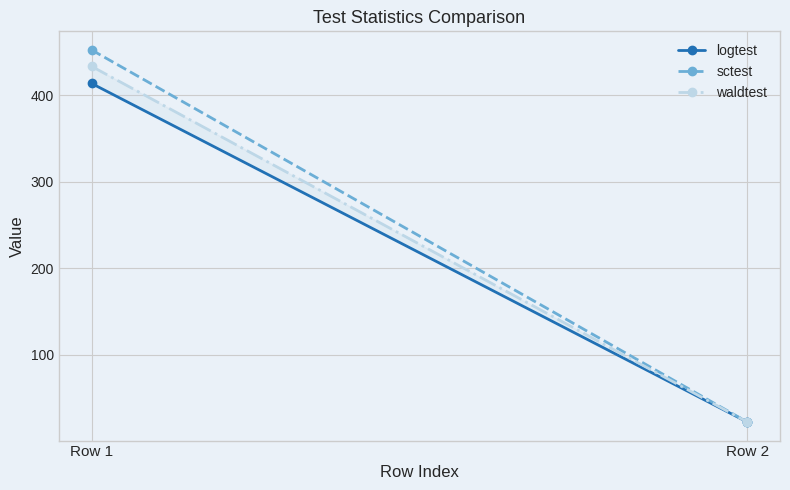

What is the difference between the maximum and minimum values in the sctest series?

430.3